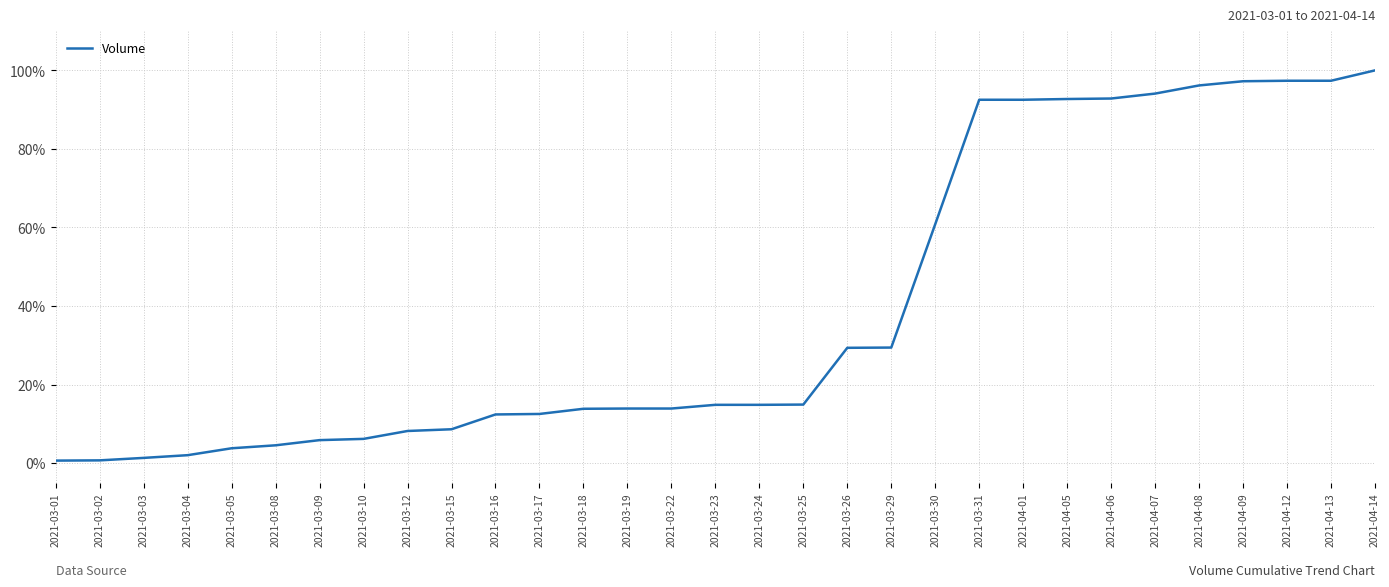

What is the change in value from 2021-03-16 to 2021-03-17?

+0.1